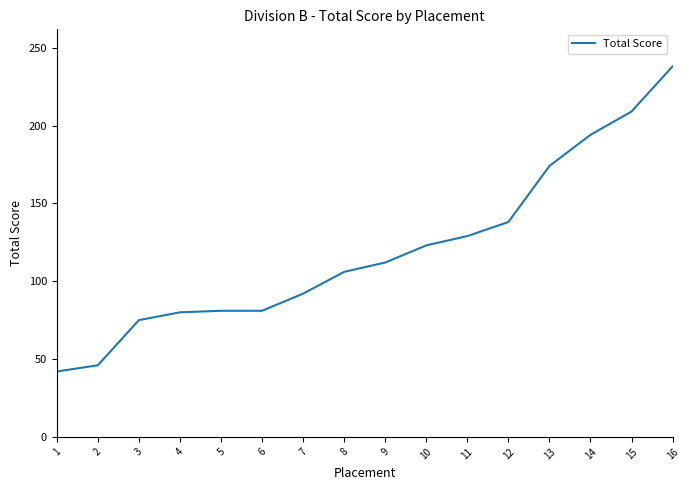

Where is the data nearest to the value 140?

12